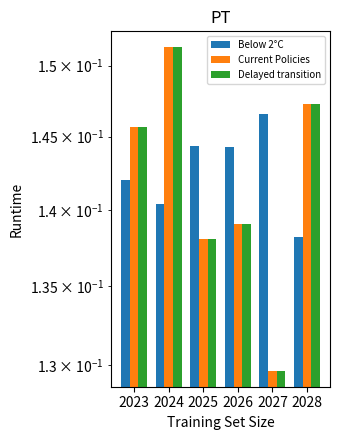

Reading left to right, extract all data points from this chart.

Below 2°C: 2023=0.1	2024=0.1	2025=0.1	2026=0.1	2027=0.1	2028=0.1
Current Policies: 2023=0.1	2024=0.2	2025=0.1	2026=0.1	2027=0.1	2028=0.1
Delayed transition: 2023=0.1	2024=0.2	2025=0.1	2026=0.1	2027=0.1	2028=0.1